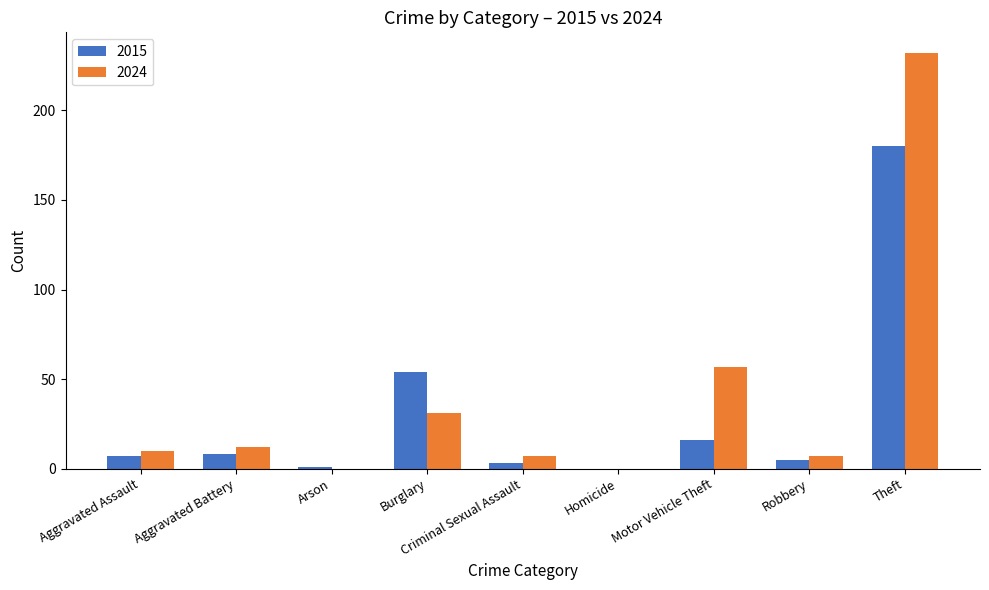

What value does the 2015 series have at Aggravated Battery, to the nearest 10?

10